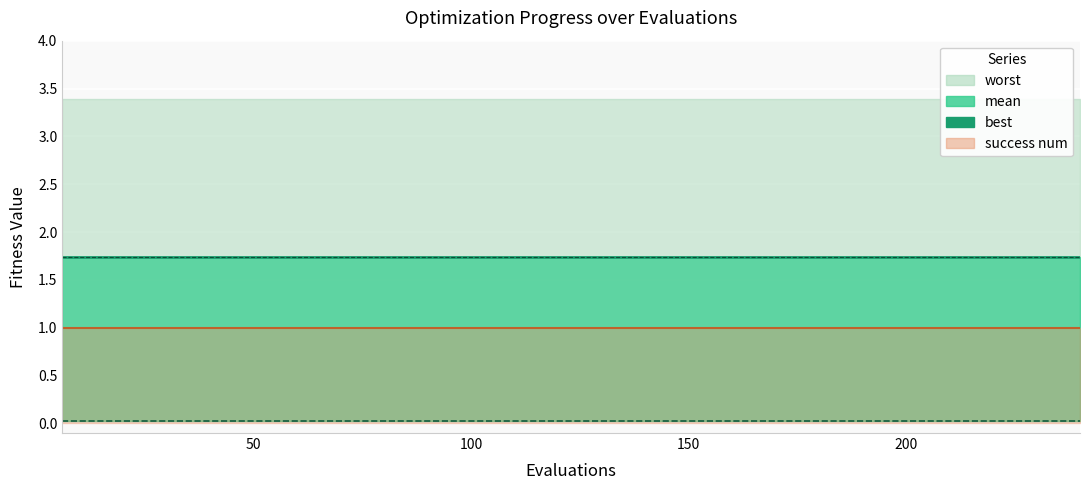

Is the value of best at 50 greater than the value of mean_line at 30?

No